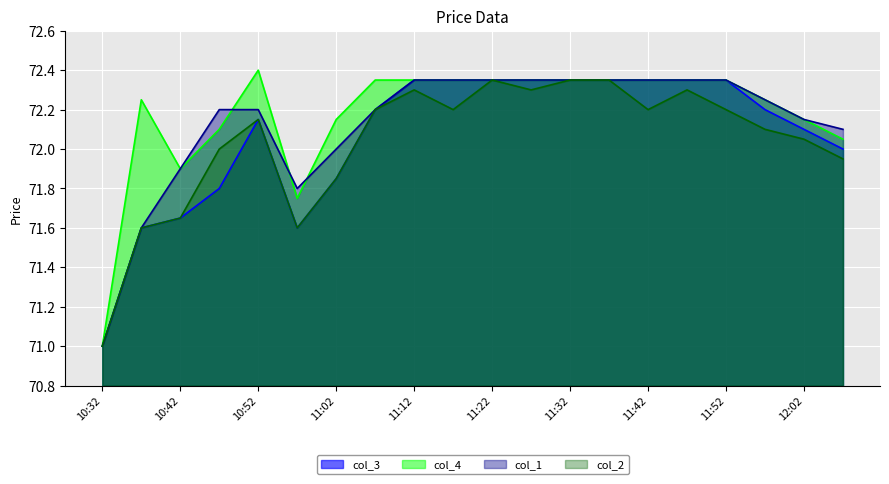

Reading left to right, what are all the values shown in this chart?

col_3: 71.0	71.6	71.7	71.8	72.2	71.6	71.8	72.2	72.3	72.3	72.3	72.3	72.3	72.3	72.3	72.3	72.3	72.2	72.1	72.0
col_4: 71.0	72.2	71.9	72.1	72.4	71.8	72.2	72.3	72.3	72.3	72.3	72.3	72.3	72.3	72.3	72.3	72.3	72.2	72.2	72.0
col_1: 71.0	71.6	71.9	72.2	72.2	71.8	72.0	72.2	72.3	72.3	72.3	72.3	72.3	72.3	72.3	72.3	72.3	72.2	72.2	72.1
col_2: 71.0	71.6	71.7	72.0	72.2	71.6	71.8	72.2	72.3	72.2	72.3	72.3	72.3	72.3	72.2	72.3	72.2	72.1	72.0	72.0